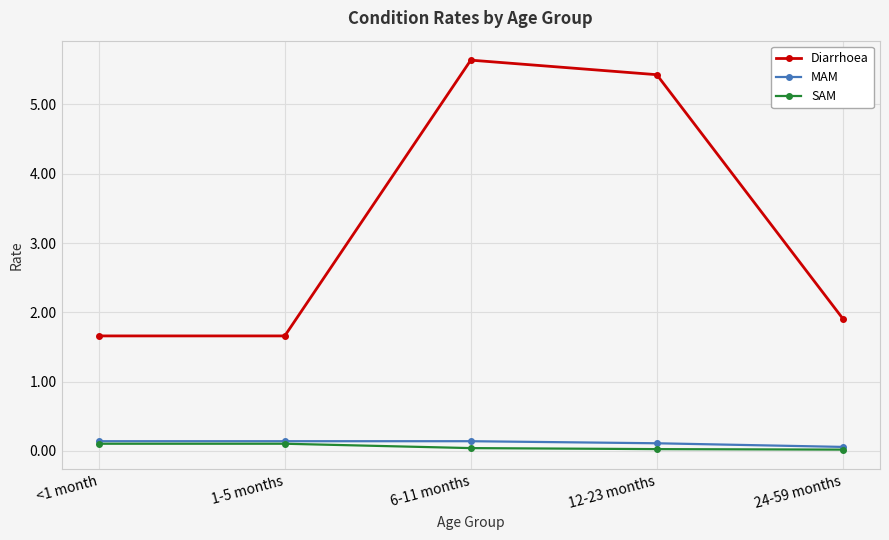

What is the difference between the maximum and minimum values in the SAM series?

0.1